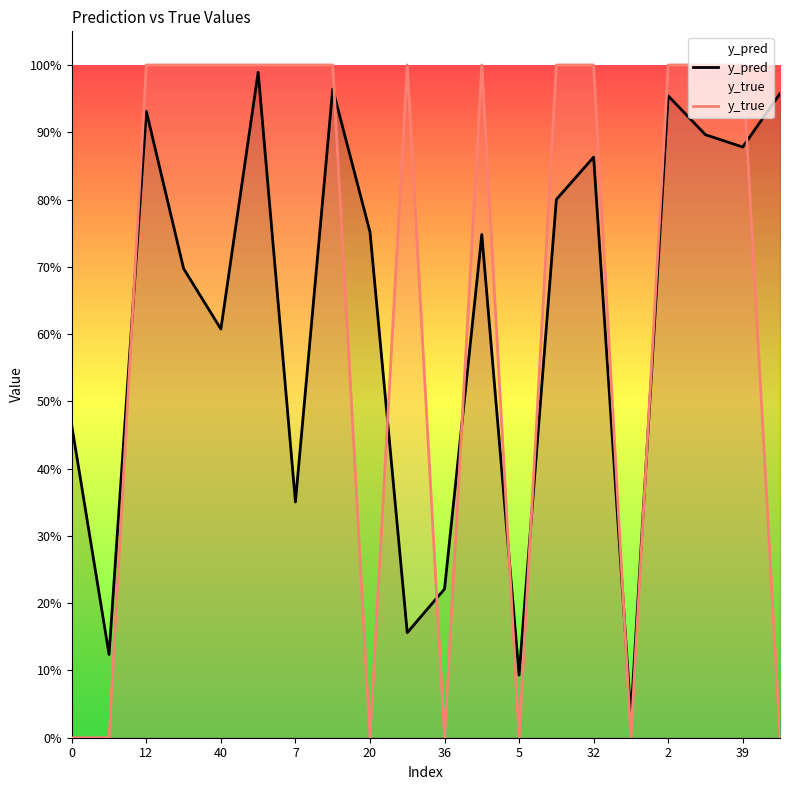

At which label does y_pred reach its minimum?

15